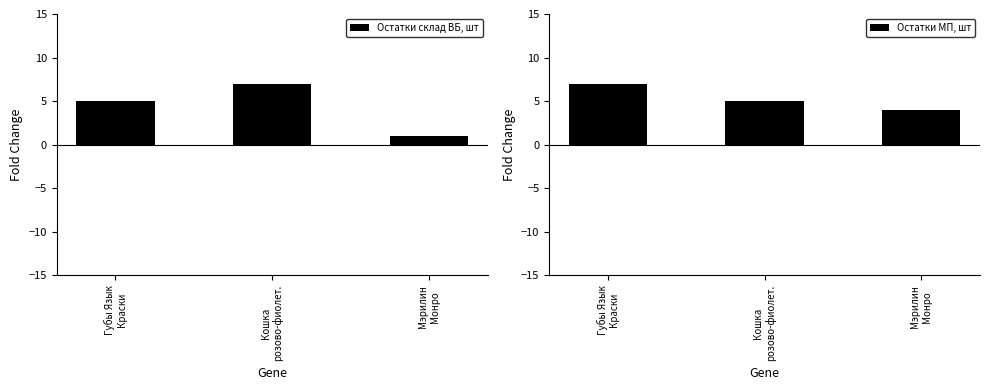

Is the value of Остатки МП, шт at Мэрилин
Монро greater than the value of Остатки склад ВБ, шт at Кошка
розово-фиолет.?

No